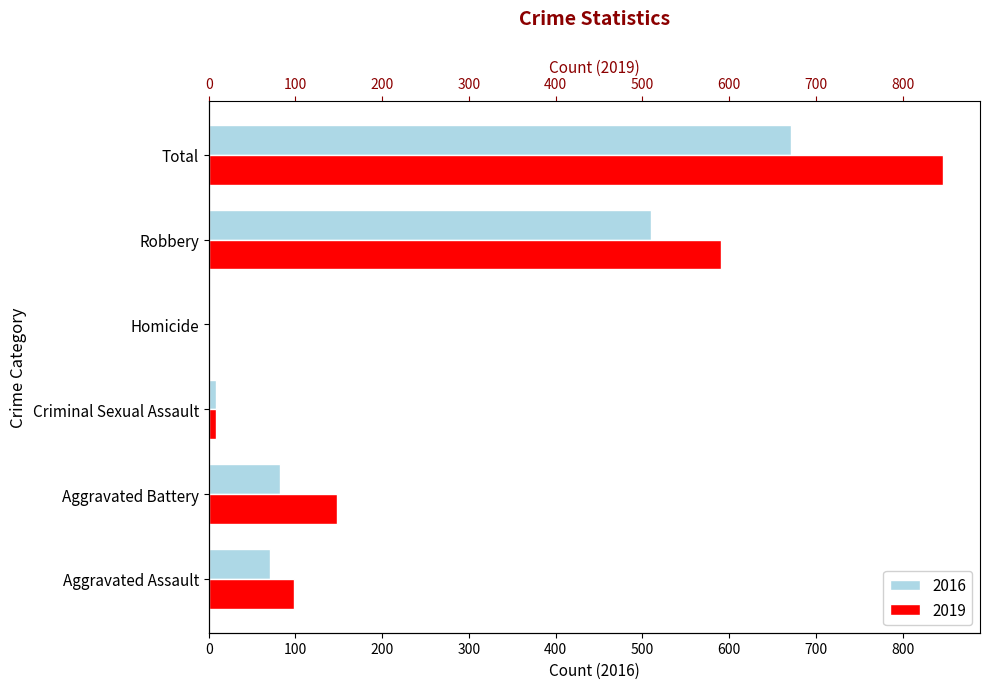

What is the label of the 4th bar from the right?

Criminal Sexual Assault